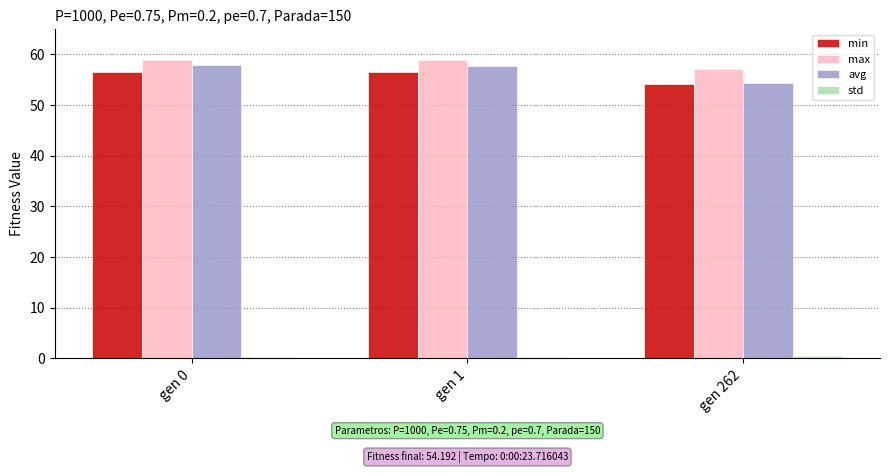

Which series changed the most between gen 0 and gen 262?

avg